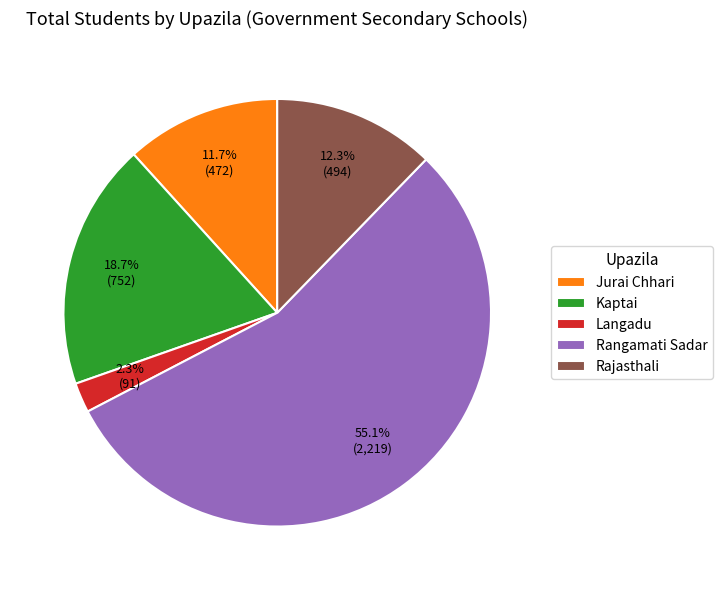

Which slice is the largest?

Rangamati Sadar